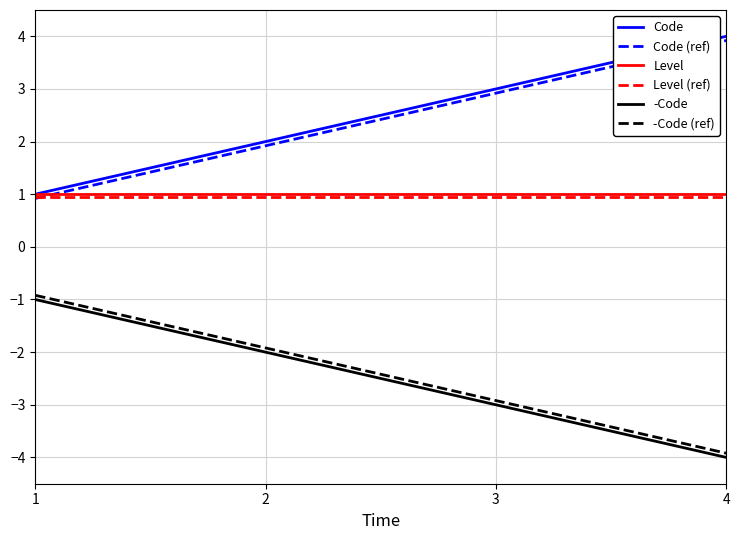

What is the approximate value of Level at 4?

1.0